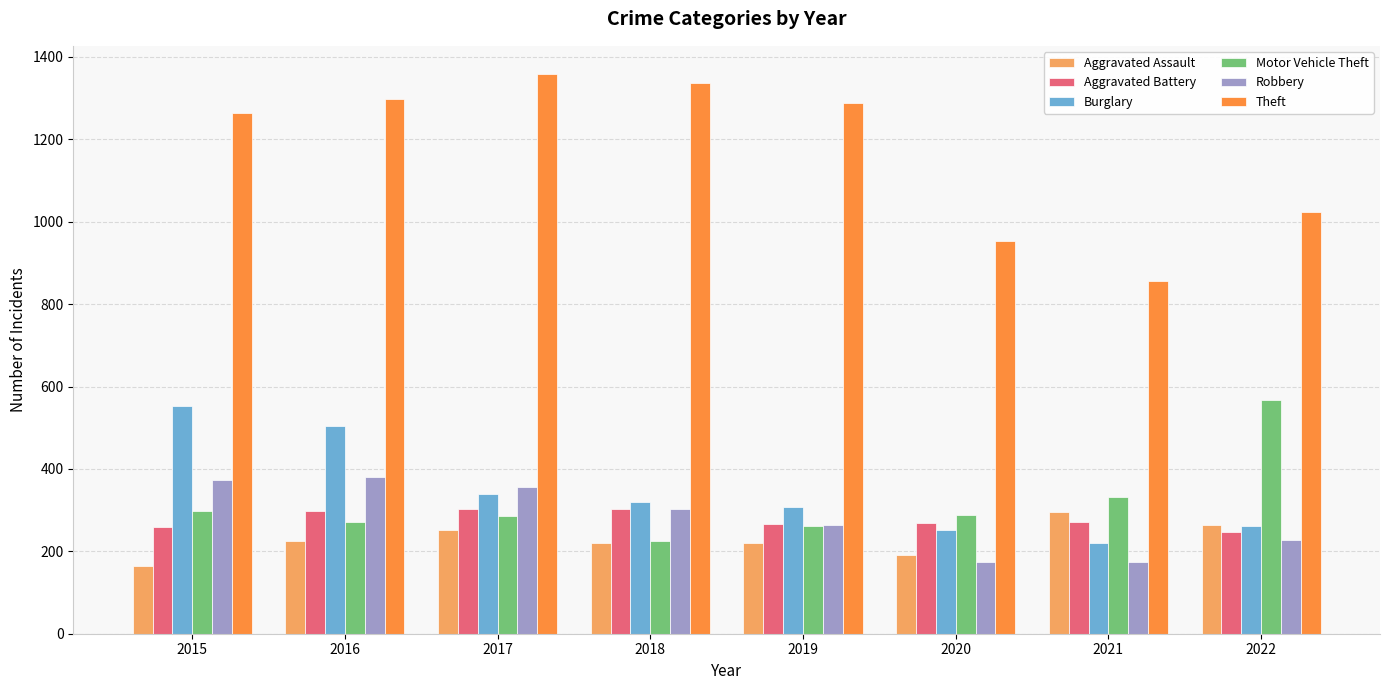

Is it true that Motor Vehicle Theft equals 183 at 2021?

False